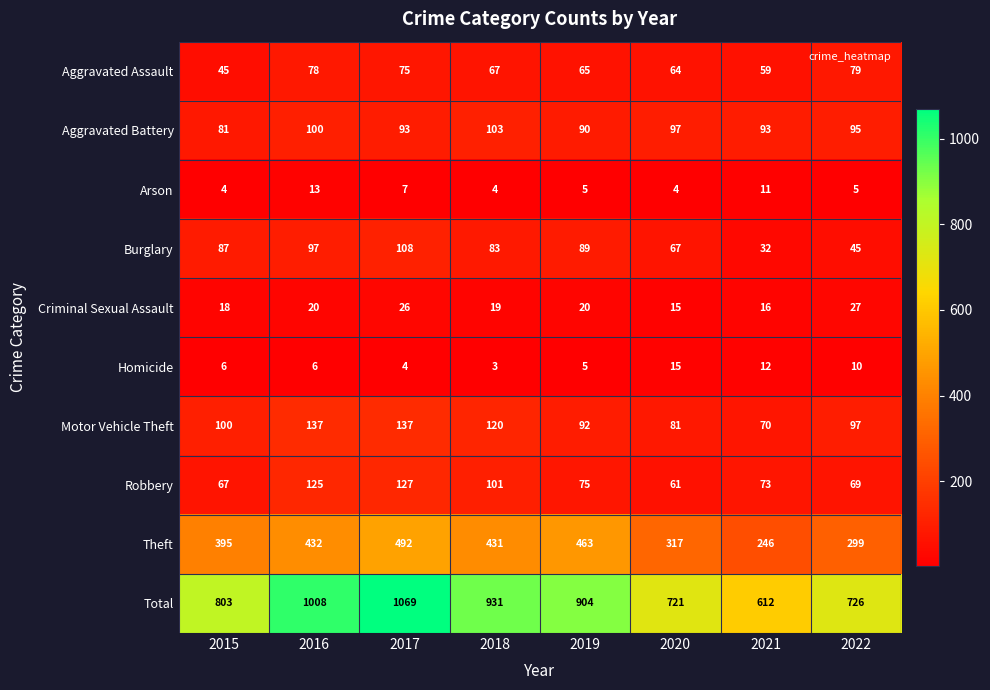

What is the sum of all Homicide values?

61